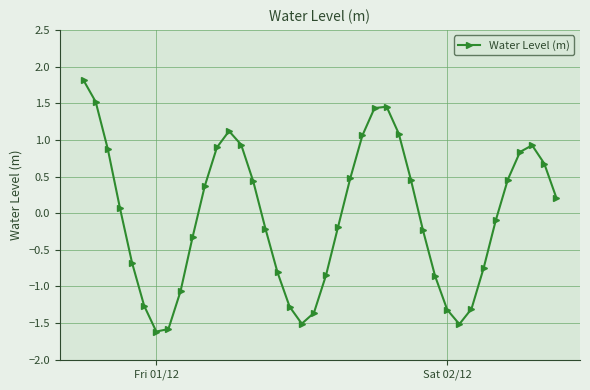

How many interior local valleys (lower than both neighbors) does the data have?

3